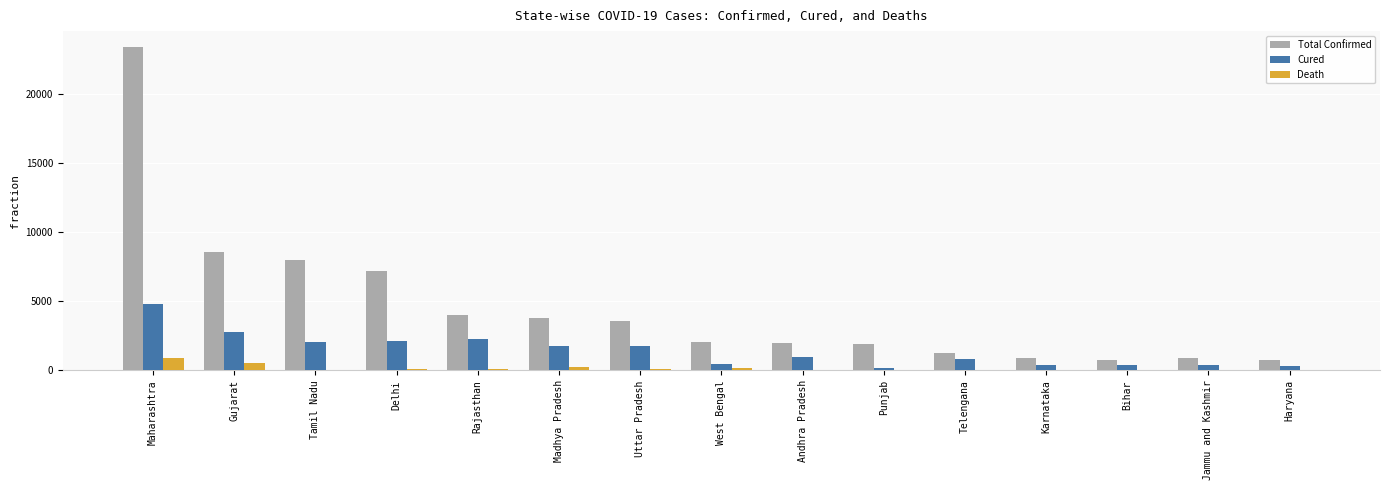

Is the value of Cured at Andhra Pradesh greater than the value of Death at Andhra Pradesh?

Yes